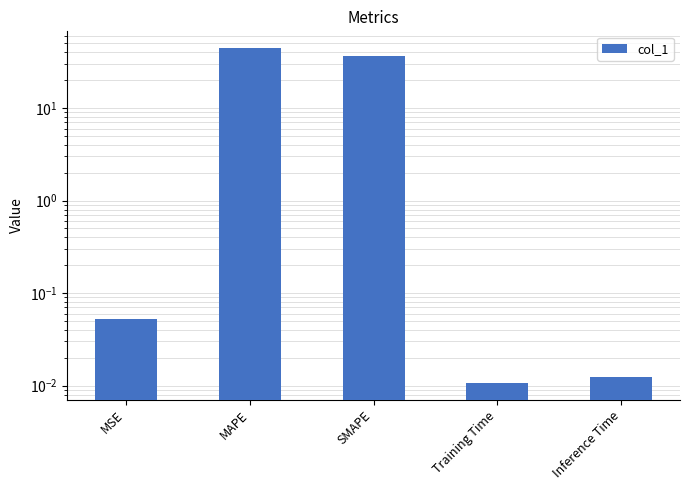

True or false: the data shows 0.1 at MSE.

True